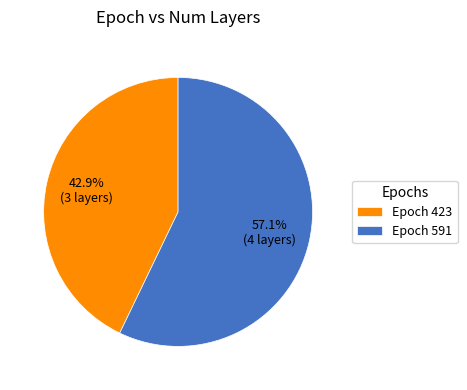

Between Epoch 591 and Epoch 423, which is larger?

Epoch 591